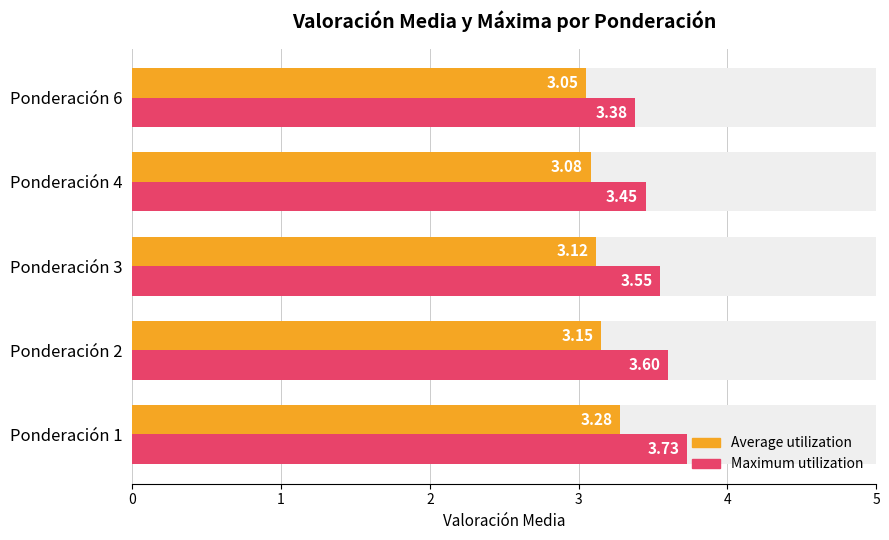

List the series in order of their peak value, highest first.

Maximum utilization, Average utilization